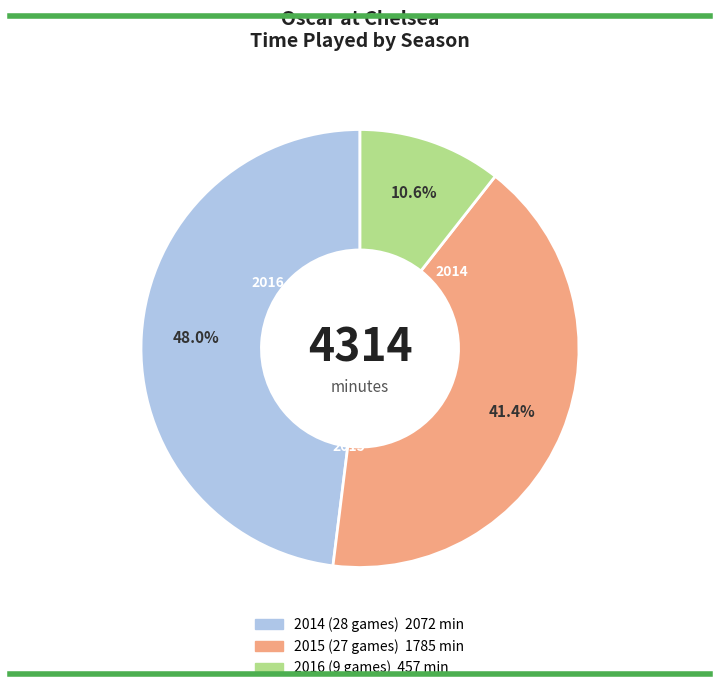

What is the largest slice in the pie chart?

2014 (28 games)